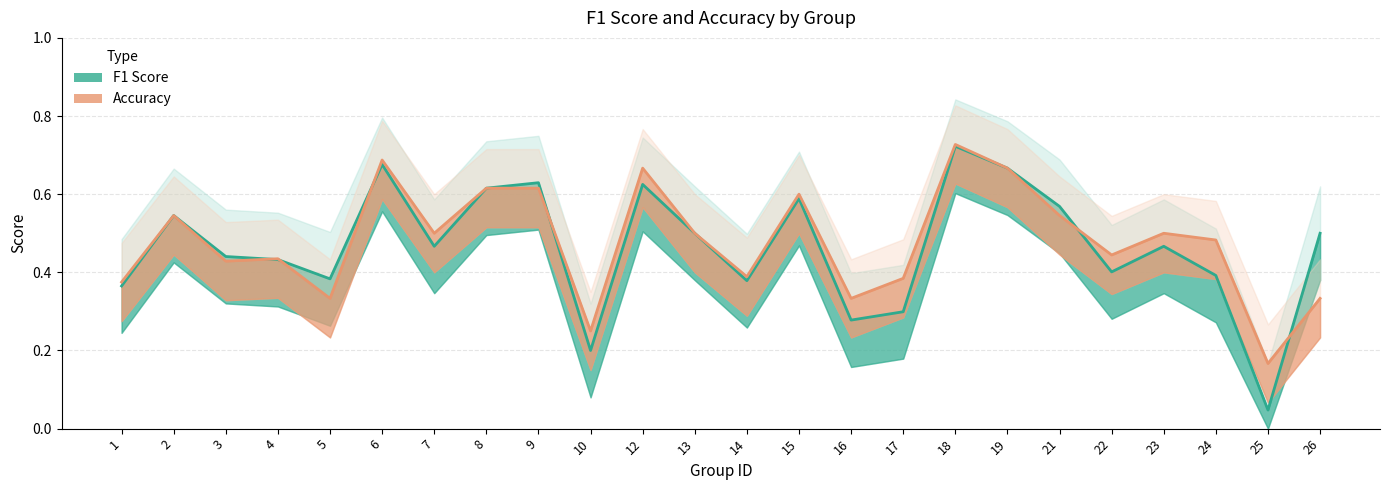

How many lines are shown in the chart?

2